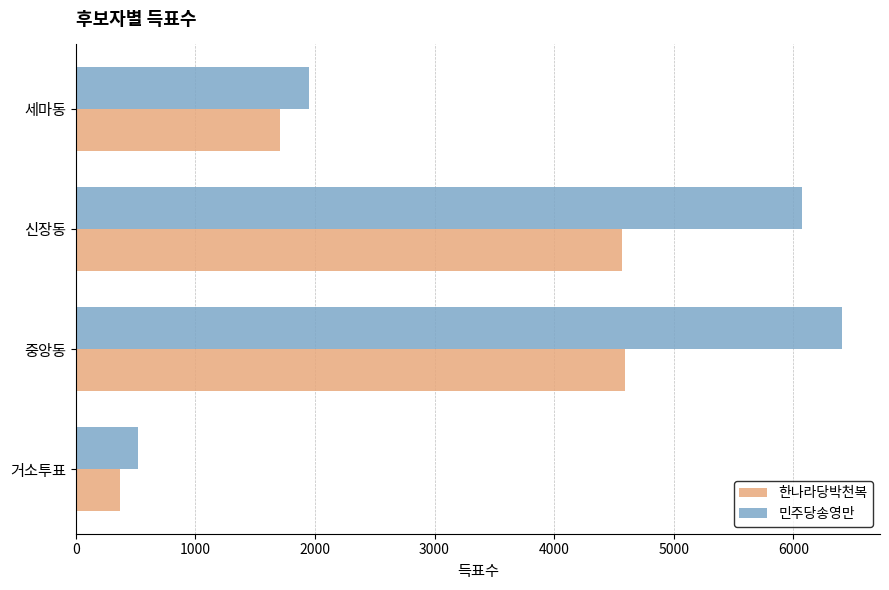

Is it true that 민주당송영만 equals 517 at 거소투표?

True